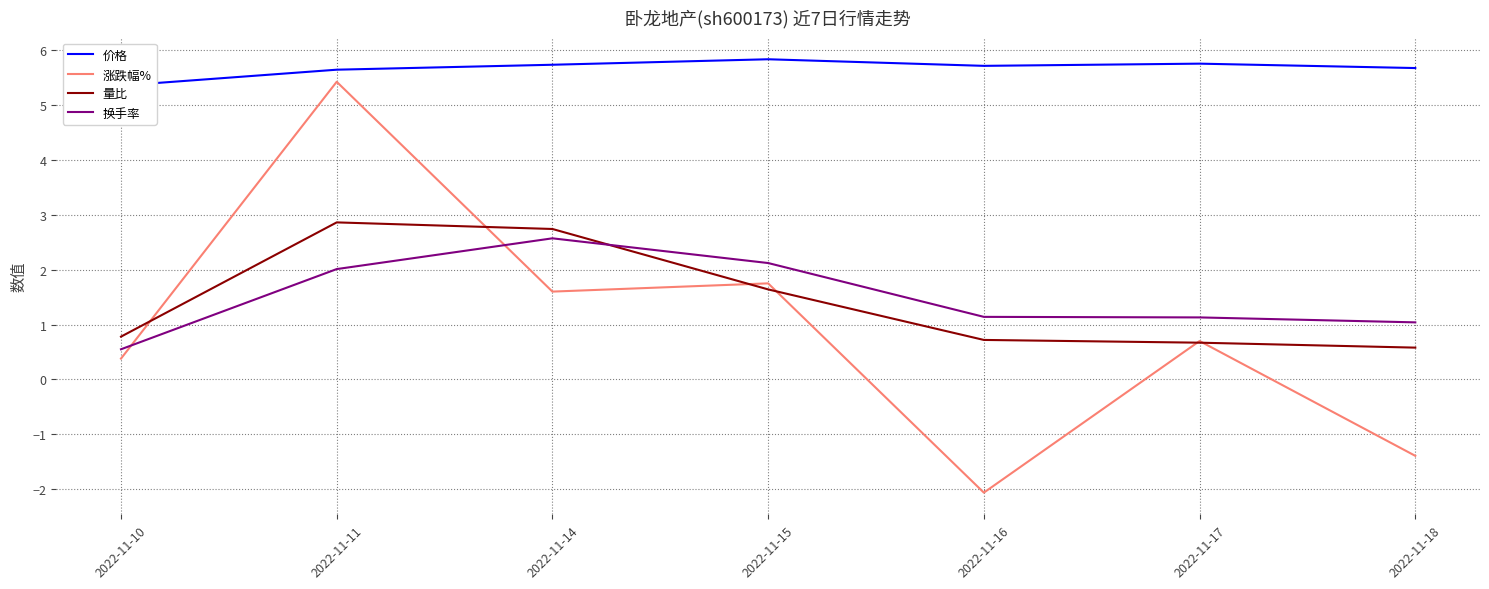

True or false: 量比 and 涨跌幅% cross at least once.

True